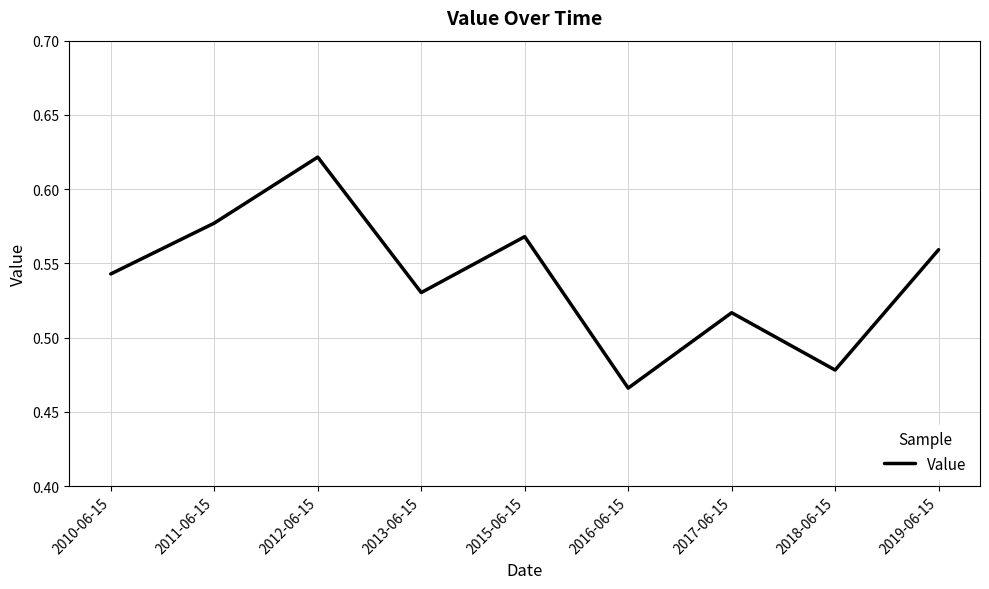

Rank the categories by value from highest to lowest.

2012-06-15, 2011-06-15, 2015-06-15, 2019-06-15, 2010-06-15, 2013-06-15, 2017-06-15, 2018-06-15, 2016-06-15